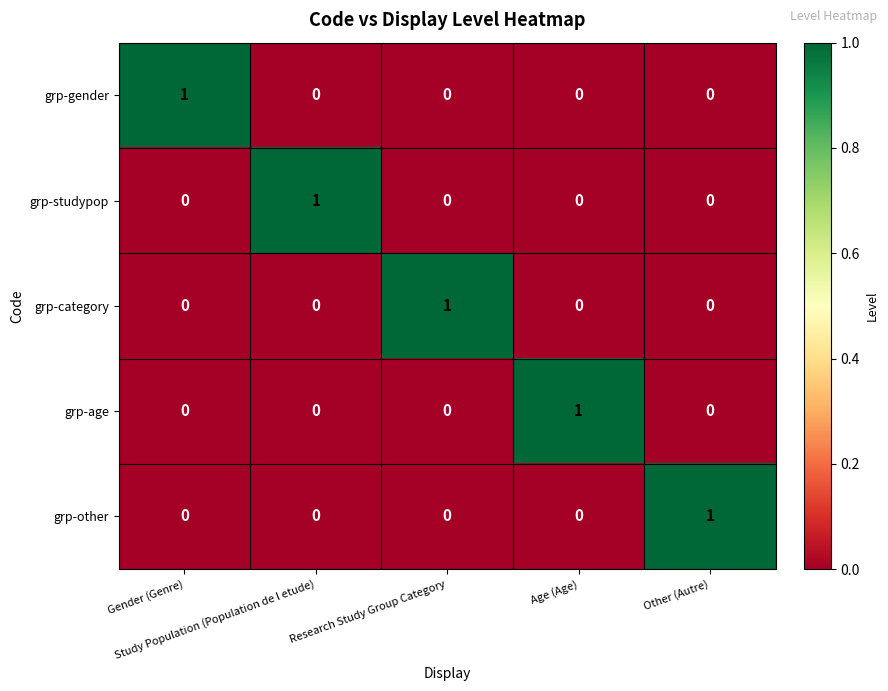

At how many categories does at least one series exceed 0?

5